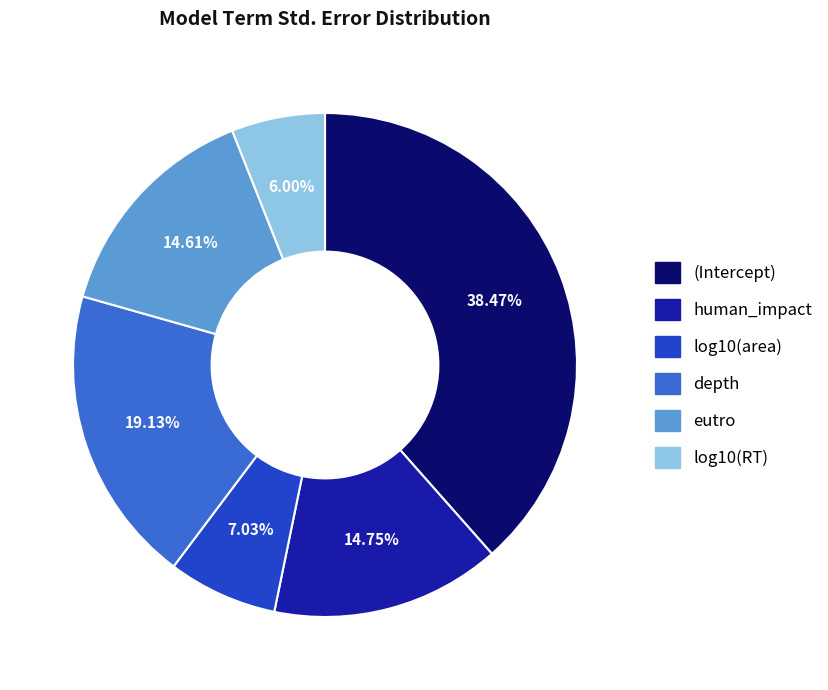

Which has a higher value, log10(area) or eutro?

eutro